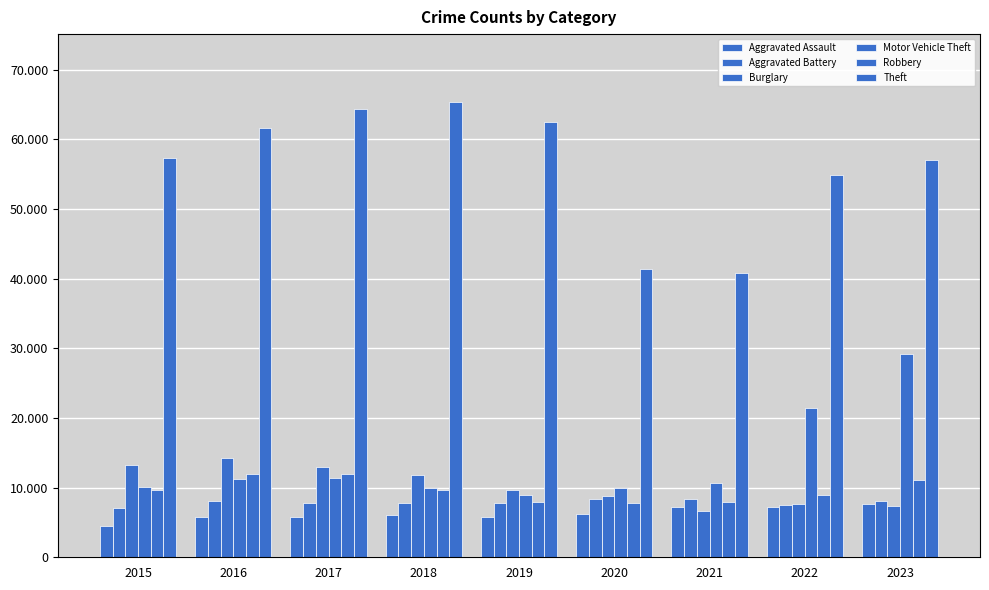

Which has a higher value, 2019 or 2023?

2023